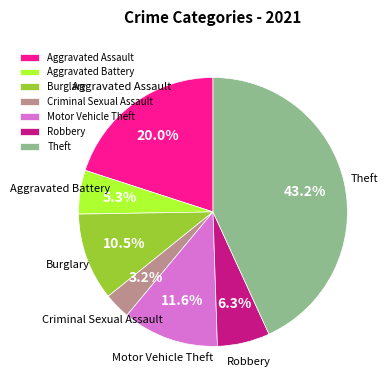

Approximately how many times larger is the value at Theft compared to Burglary?

4.1